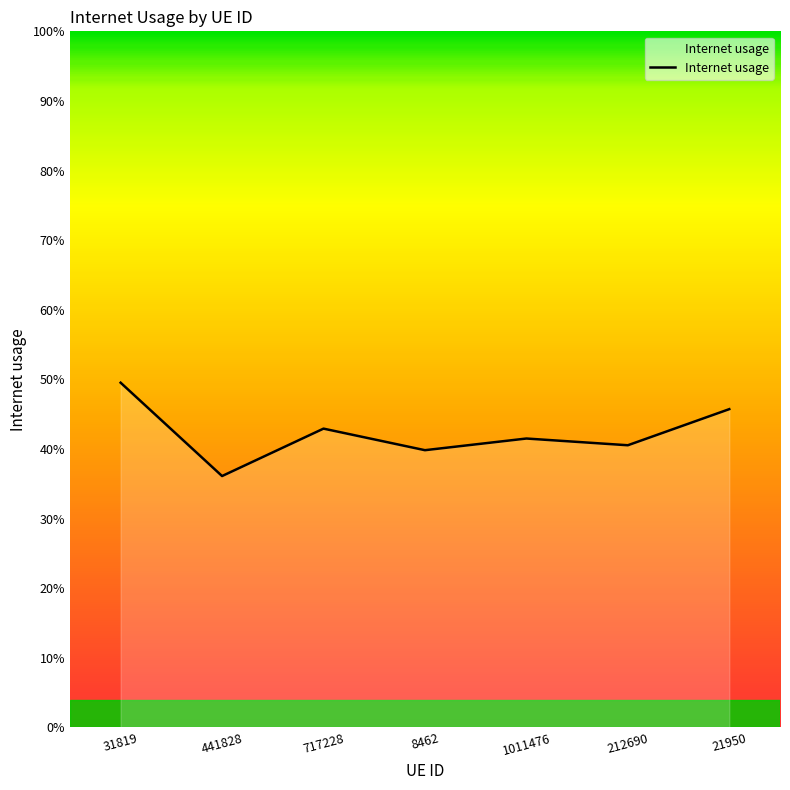

Does the chart have visible grid lines?

No